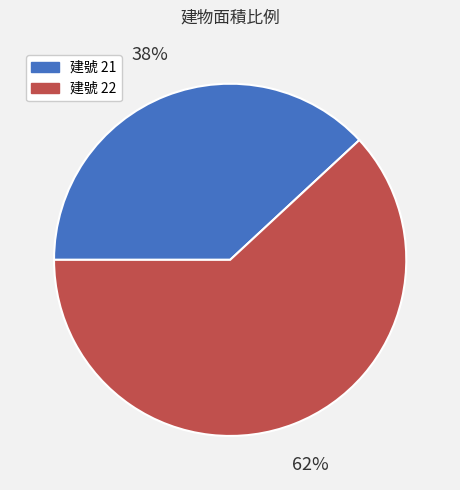

Count the number of slices in the pie.

2